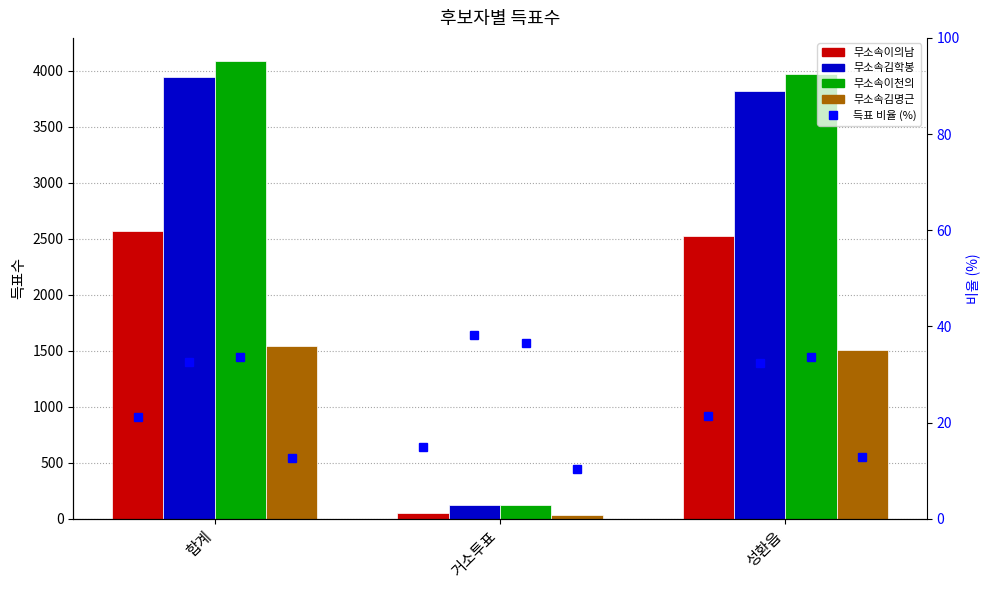

How many bars are there in total?

12